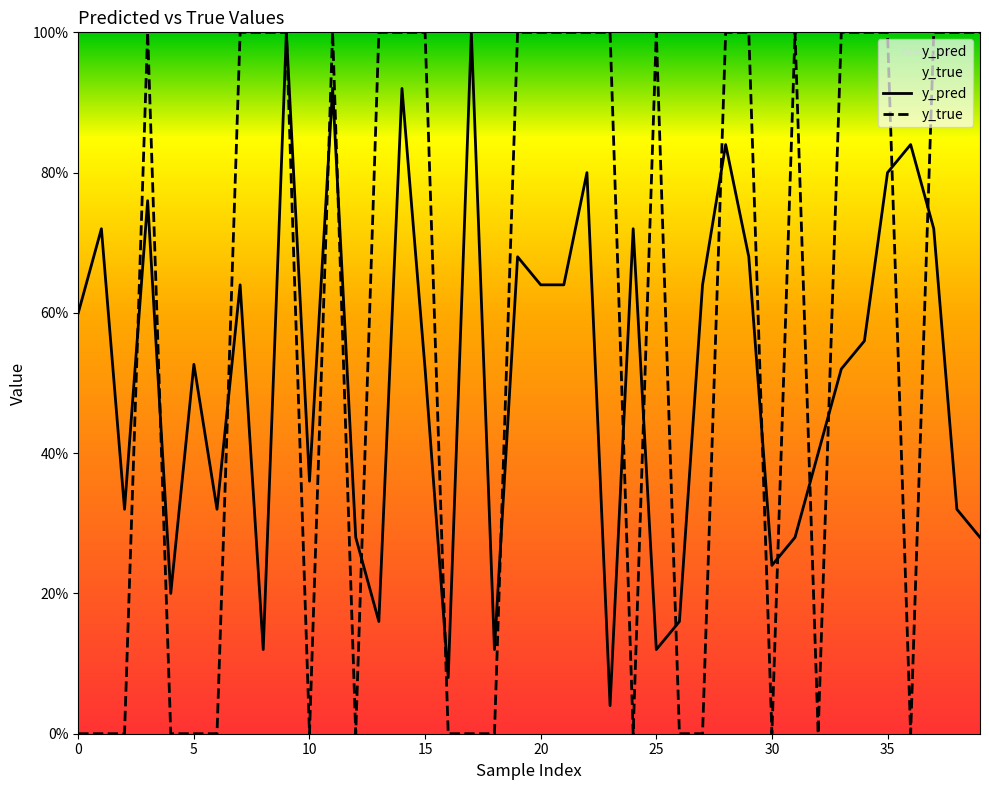

What is the sum of all y_true values?

23.0